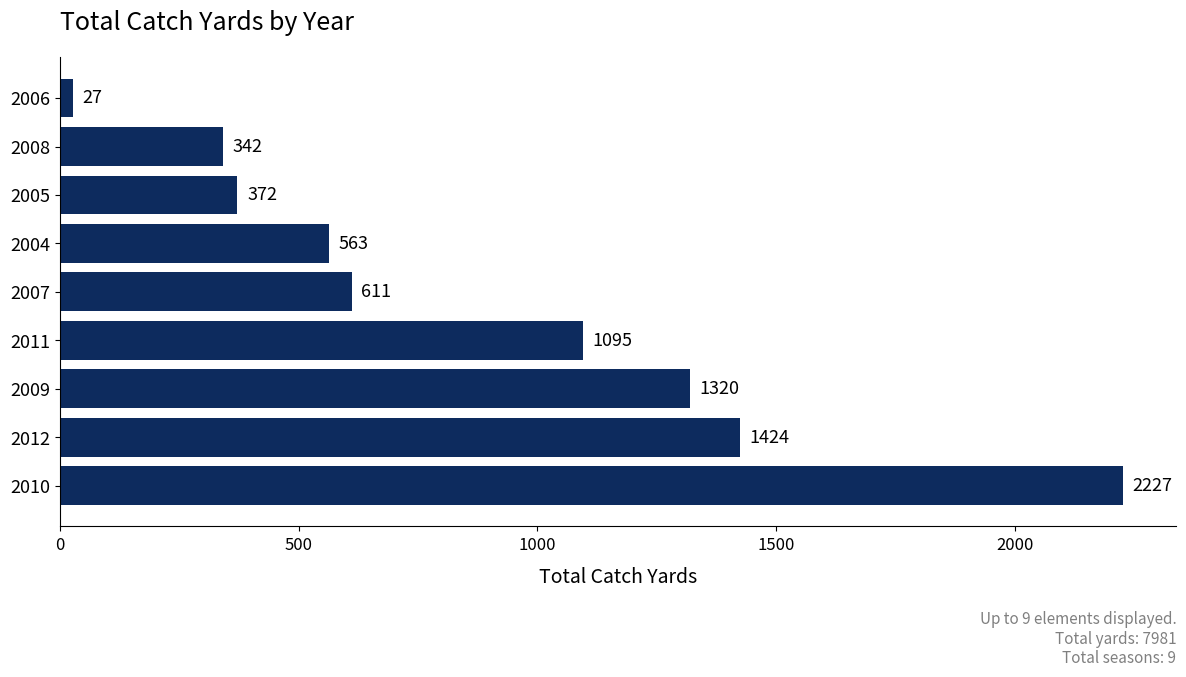

At which label is the value closest to 1127?

2011